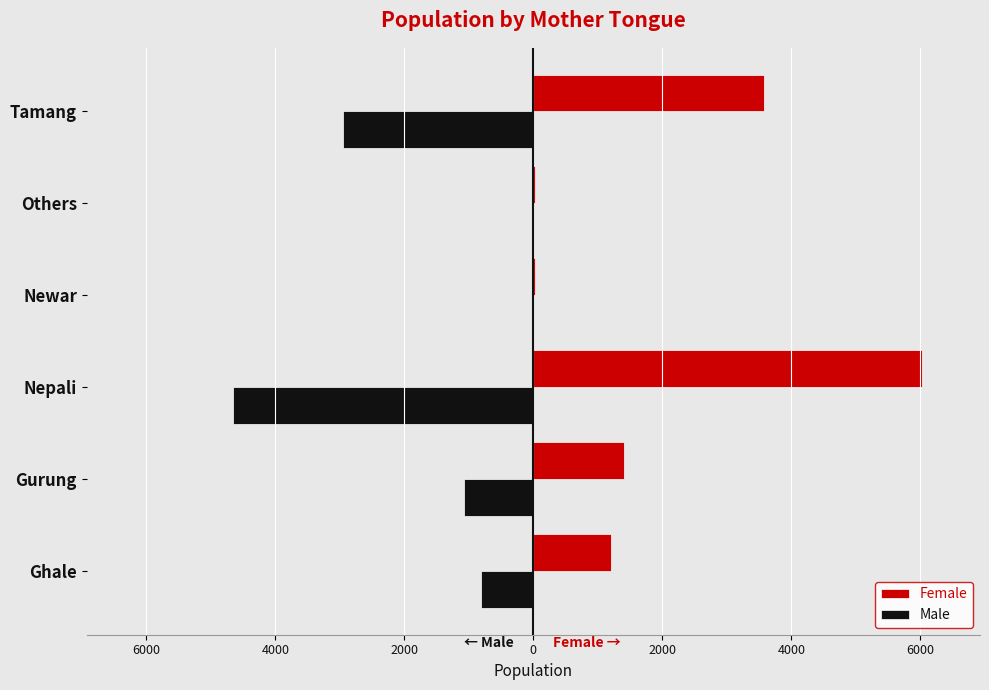

Reading right to left, extract all data points from this chart.

Female: 3579	20	24	6020	1410	1204
Male: -2952	-14	-18	-4663	-1073	-807